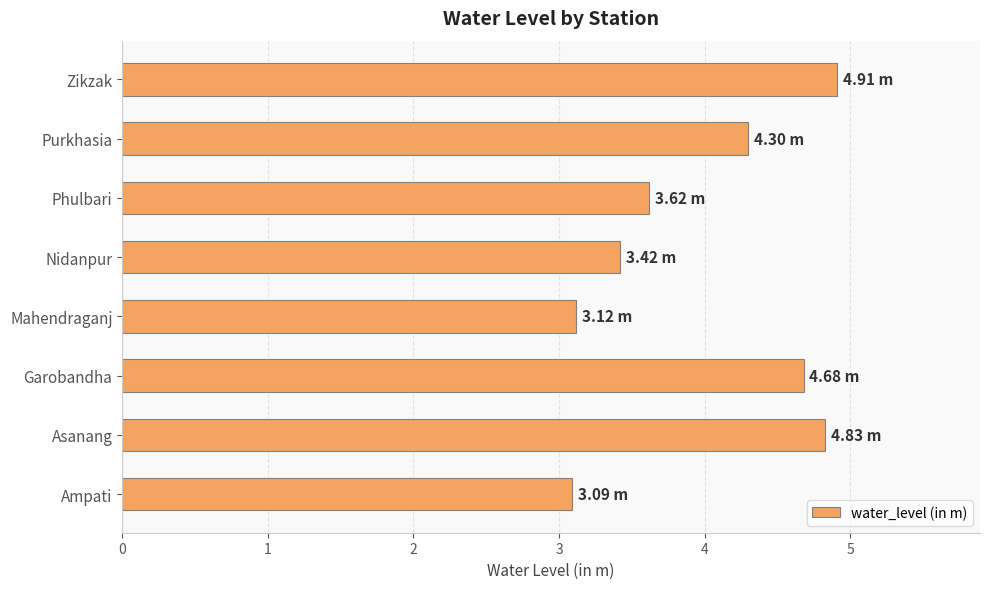

At which label is the value closest to 4?

Purkhasia